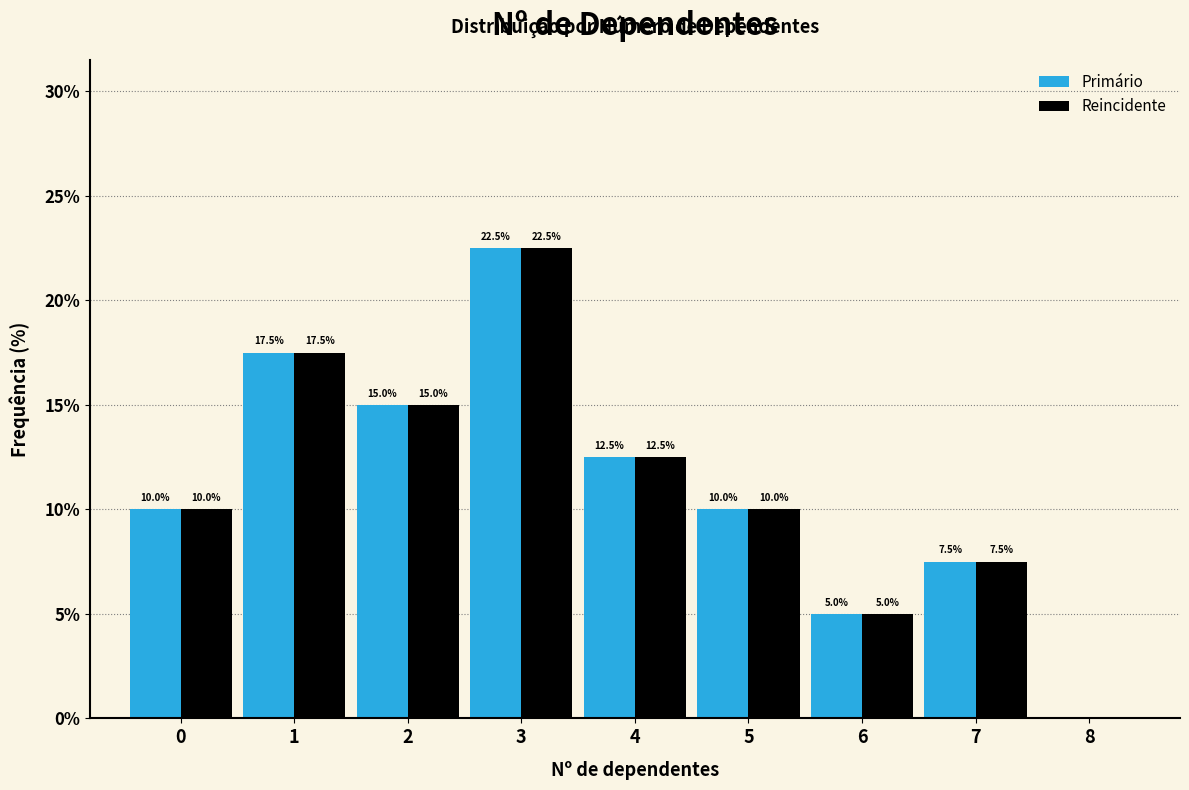

Reading right to left, transcribe all the data shown in this chart.

Primário: 8=0.0	7=7.5	6=5.0	5=10.0	4=12.5	3=22.5	2=15.0	1=17.5	0=10.0
Reincidente: 8=0.0	7=7.5	6=5.0	5=10.0	4=12.5	3=22.5	2=15.0	1=17.5	0=10.0